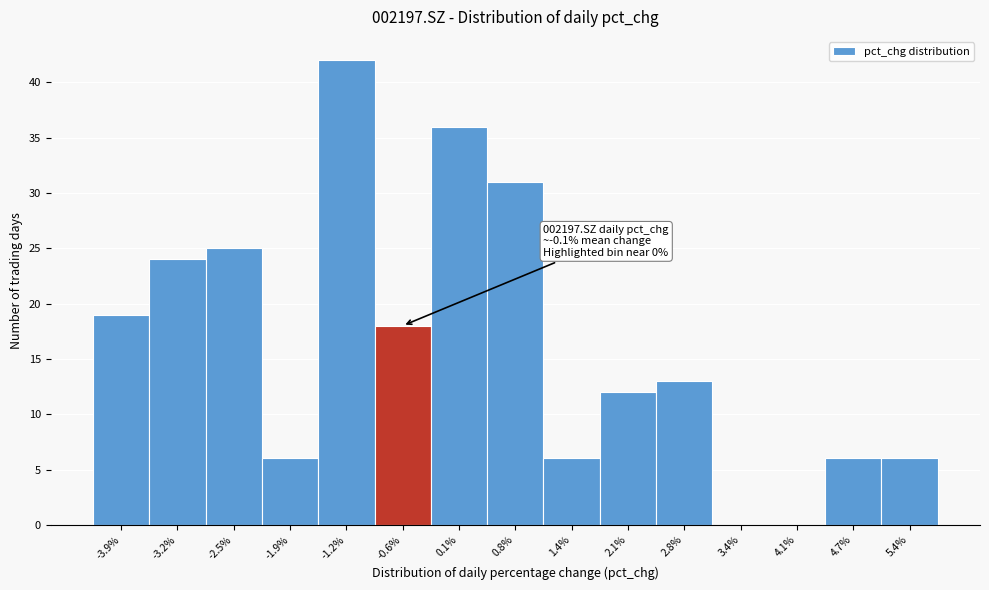

Reading left to right, extract all data points from this chart.

-3.9%=19	-3.2%=24	-2.5%=25	-1.9%=6	-1.2%=42	-0.6%=18	0.1%=36	0.8%=31	1.4%=6	2.1%=12	2.8%=13	3.4%=0	4.1%=0	4.7%=6	5.4%=6